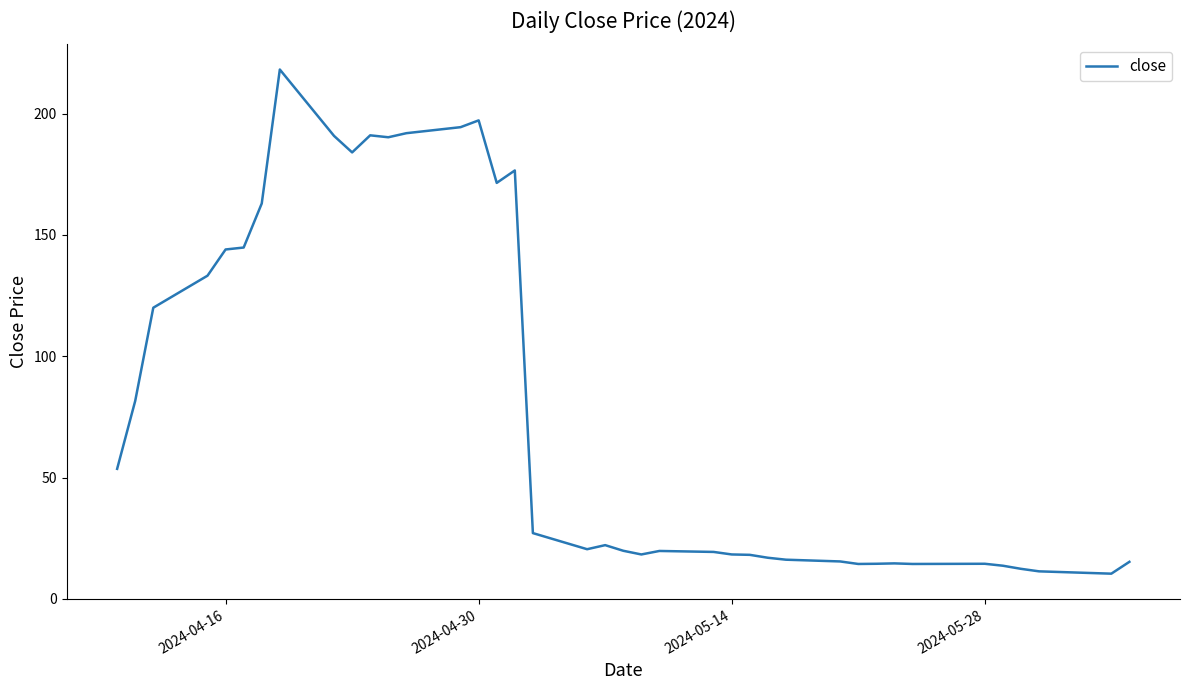

What is the smallest value displayed?

10.4